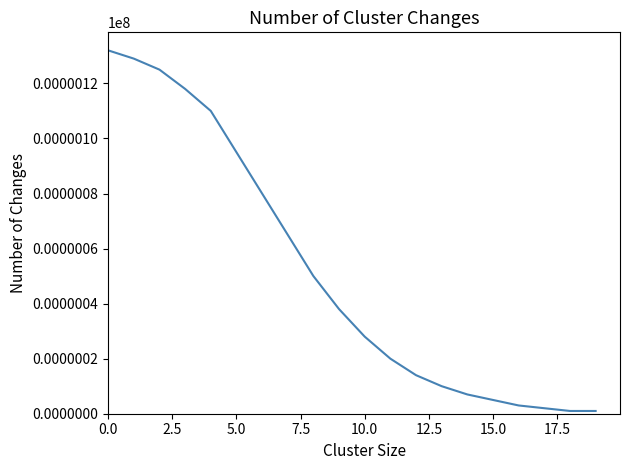

How many values are below 38?

10